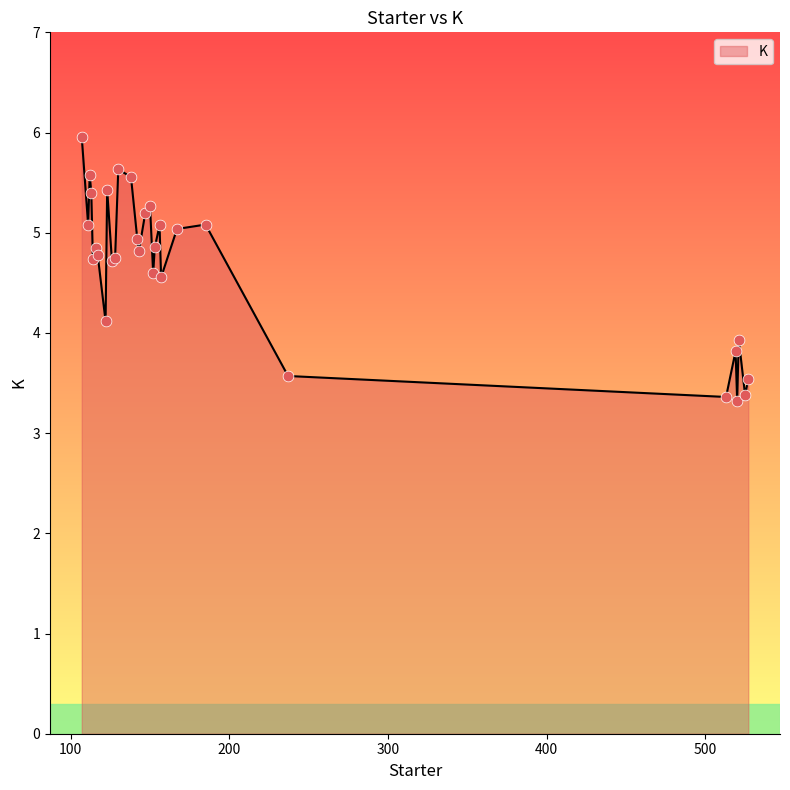

What is the difference between the maximum and minimum values?

2.6